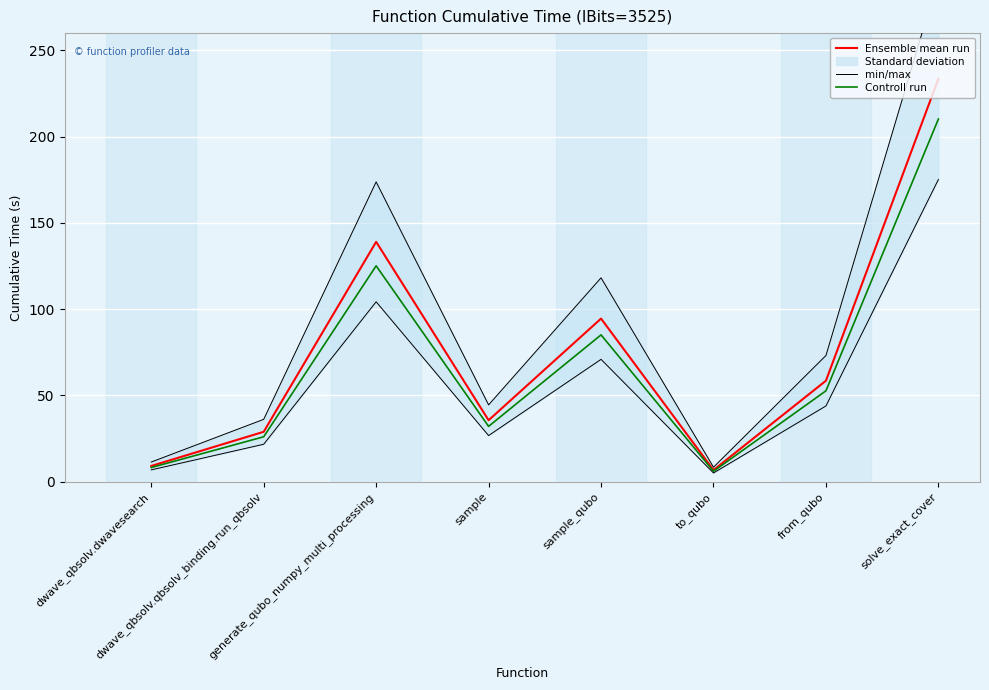

True or false: min/max has more than 1 points higher than both neighbors.

True